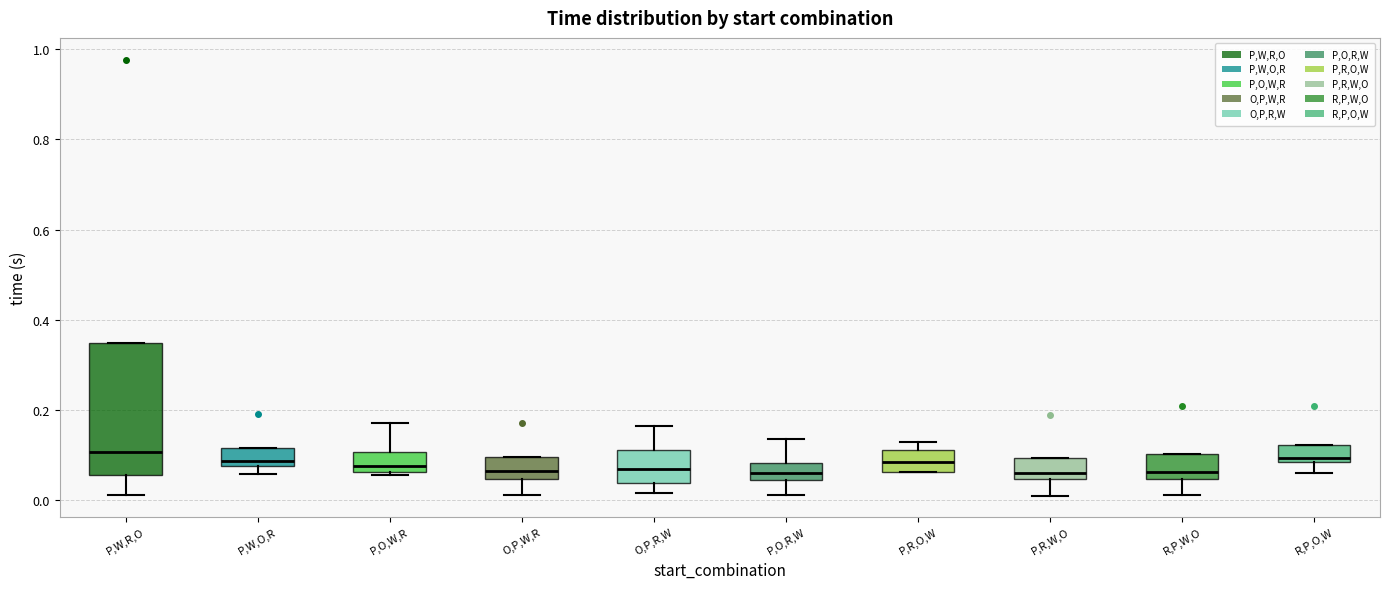

Reading left to right, transcribe this box plot: for each box, give where its median line is, the range the box spans, and where its two whiskers end, as read against the y-axis. The values are not printed on the chart, so give them approximately, as read against the axis.

P,W,R,O: median 0.10, box 0.06 to 0.34, whiskers 0.02 to 0.34
P,W,O,R: median 0.08 (just above the box's lower edge), box 0.08 to 0.12, whiskers 0.06 to 0.12
P,O,W,R: median 0.08, box 0.06 to 0.10, whiskers 0.06 to 0.18
O,P,W,R: median 0.06, box 0.04 to 0.10, whiskers 0.02 to 0.10
O,P,R,W: median 0.06, box 0.04 to 0.12, whiskers 0.02 to 0.16
P,O,R,W: median 0.06, box 0.04 to 0.08, whiskers 0.02 to 0.14
P,R,O,W: median 0.08, box 0.06 to 0.12, whiskers 0.06 to 0.12 (just above the box's upper edge)
P,R,W,O: median 0.06, box 0.04 to 0.10, whiskers 0.02 to 0.10
R,P,W,O: median 0.06, box 0.04 to 0.10, whiskers 0.02 to 0.10
R,P,O,W: median 0.10, box 0.08 to 0.12, whiskers 0.06 to 0.12